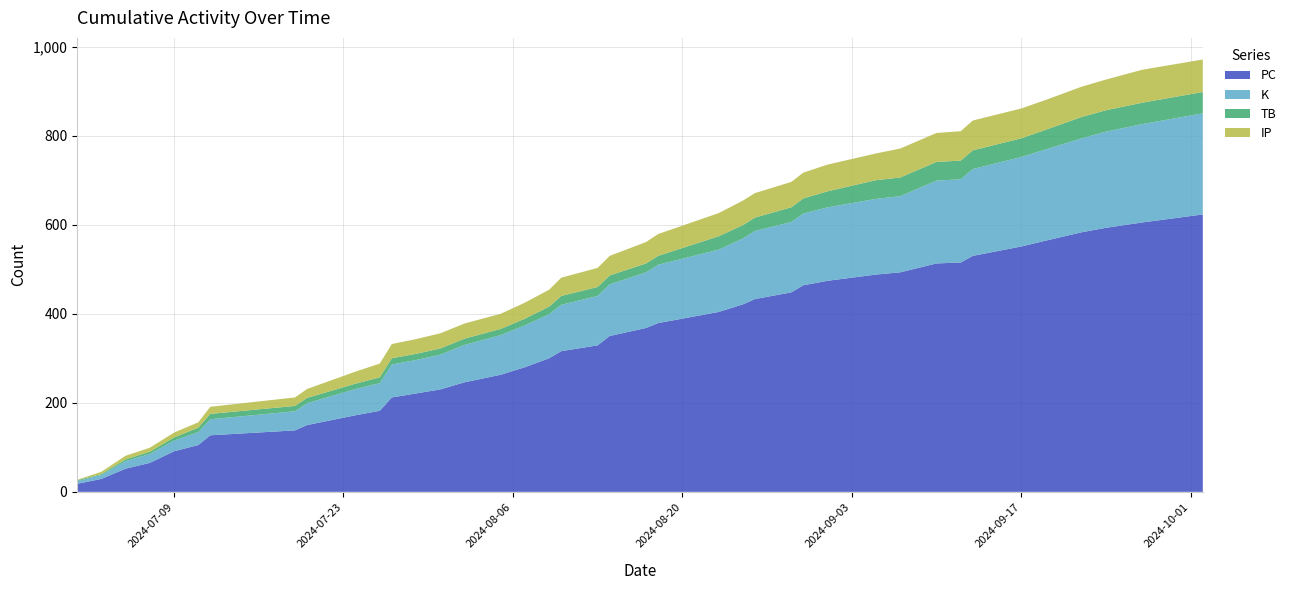

What is the highest value of the PC series?

623